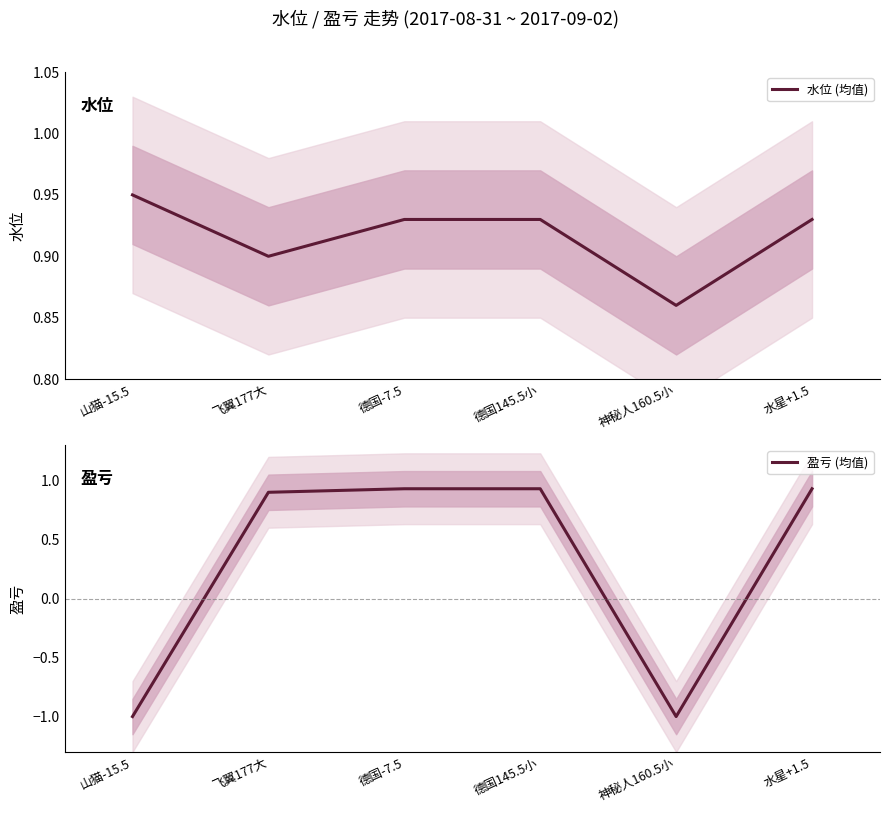

What is the average value of the 盈亏 (均值) series?

0.3